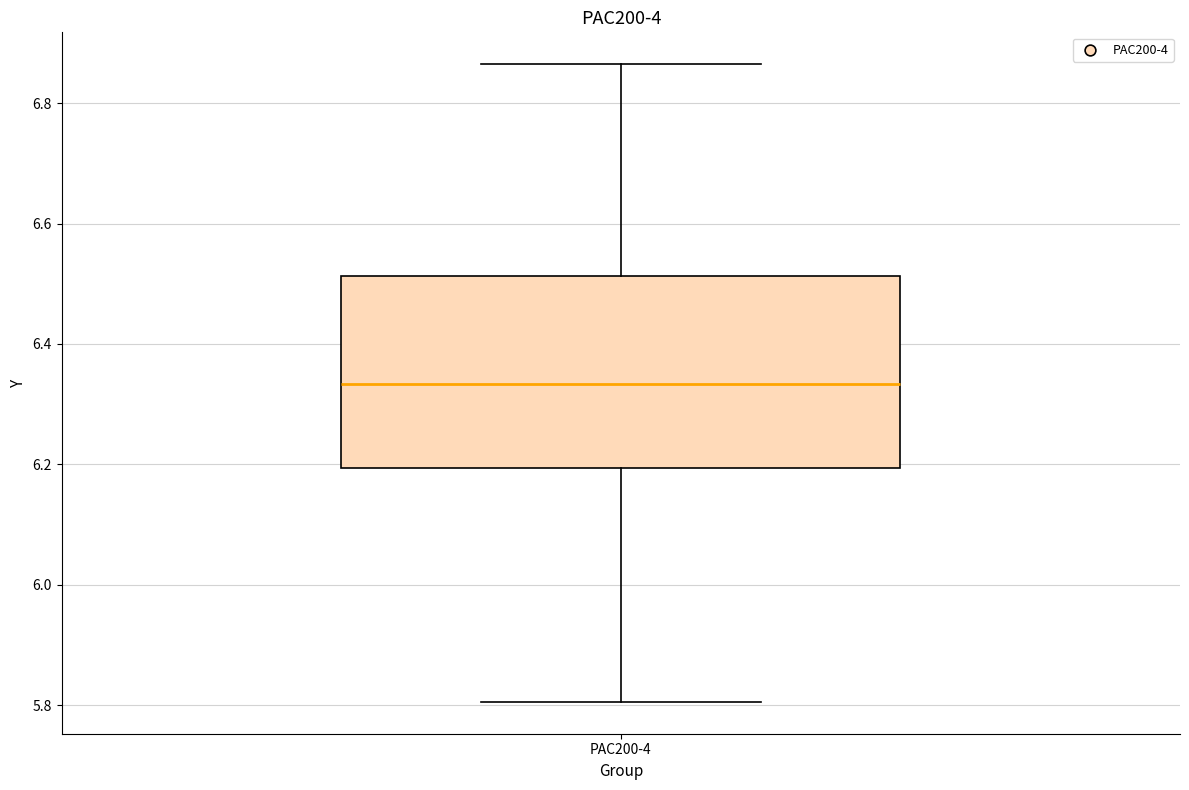

Read this box plot against the y-axis: the position of the median line, the range covered by the box, and the ends of both whiskers. The values are not printed on the chart, so give them approximately, as read against the axis.

median 6.34, box 6.20 to 6.52, whiskers 5.80 to 6.86